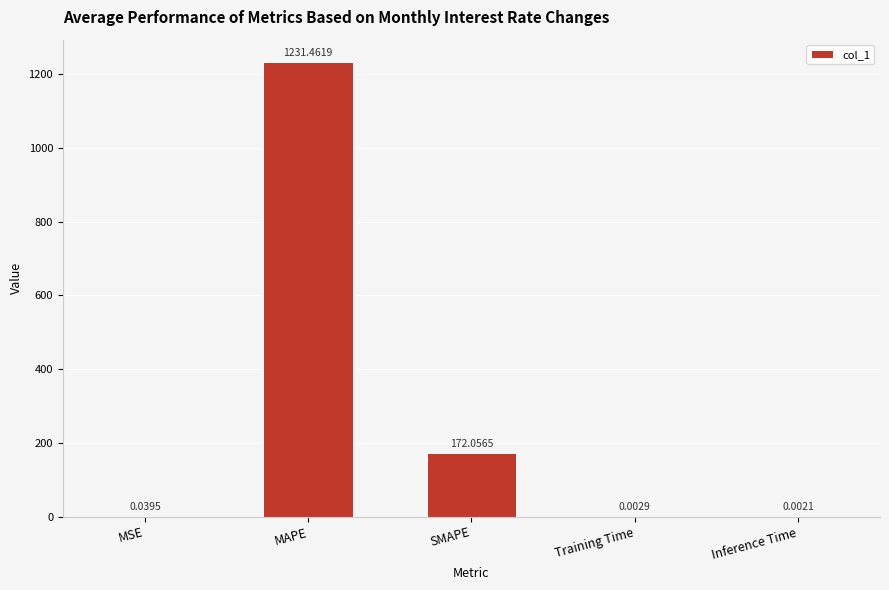

At which category does the chart reach its peak across all series?

MAPE